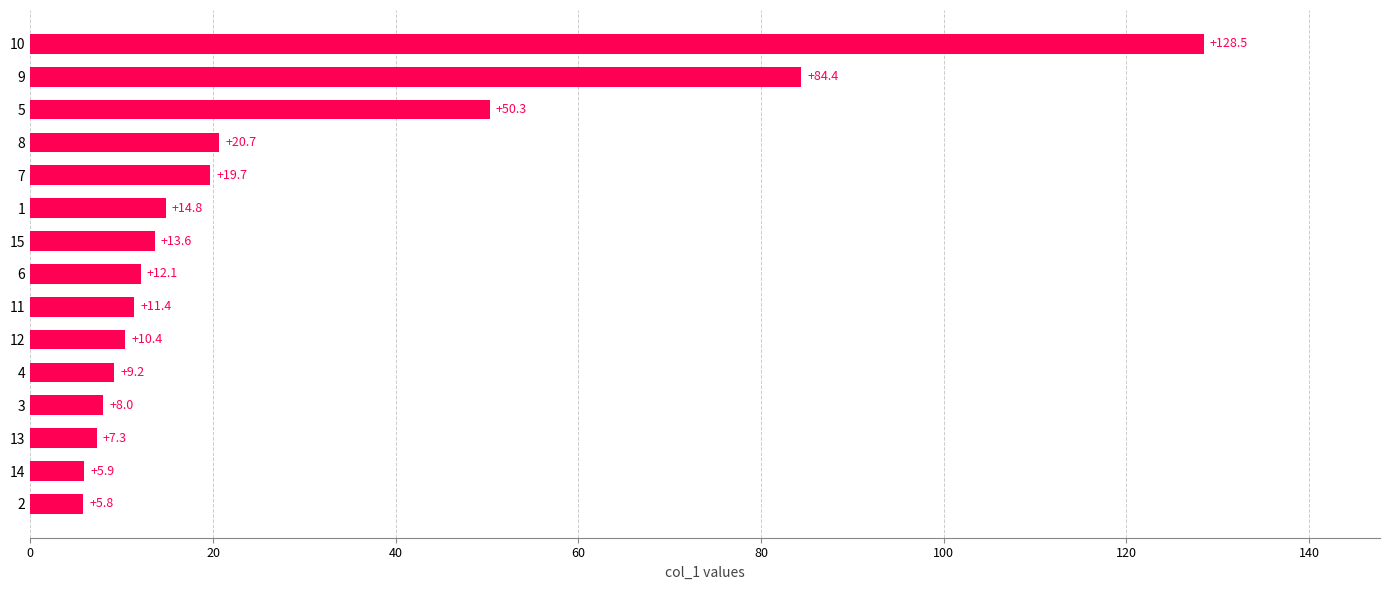

What is the difference between the second highest and second lowest values?

78.5